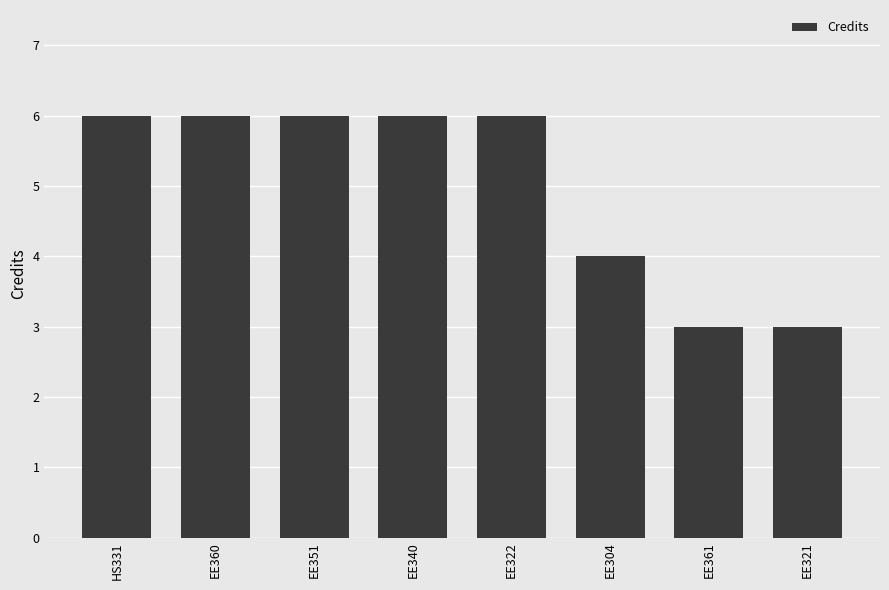

True or false: the data shows 9 at EE340.

False